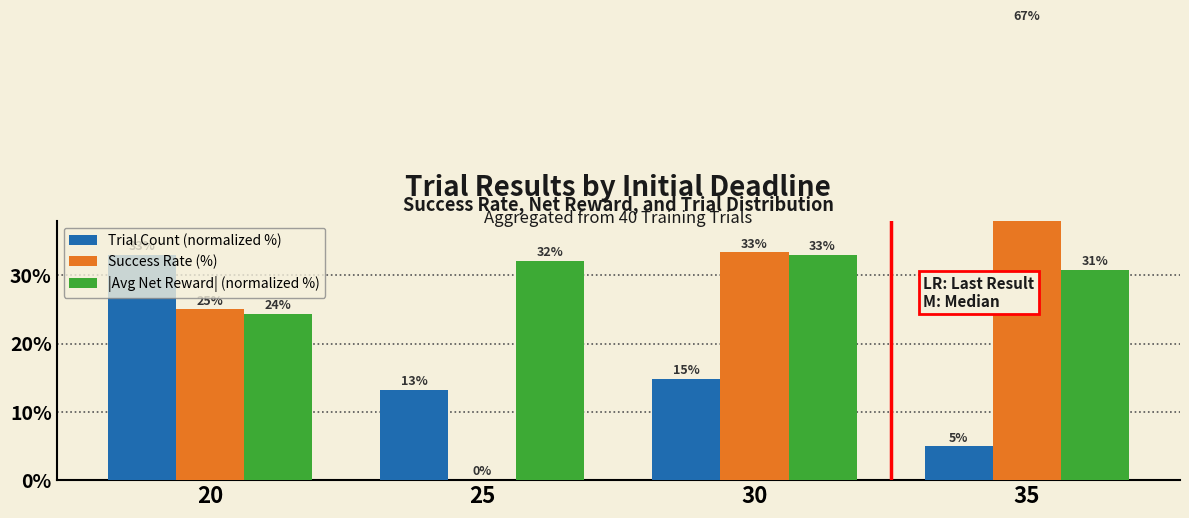

At which category is the sum across all series the highest?

35